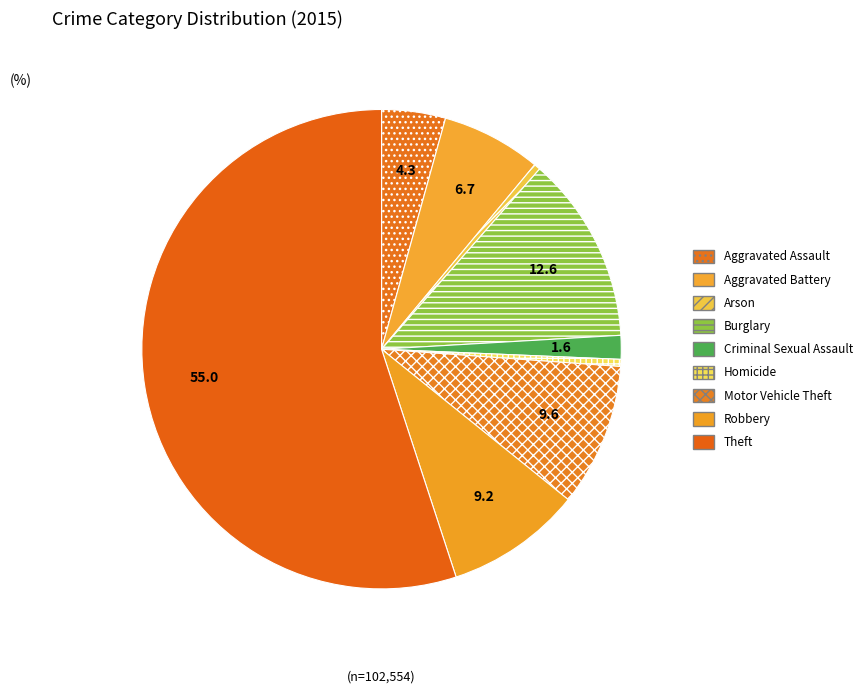

What is the change in value from Motor Vehicle Theft to Theft?

+46551